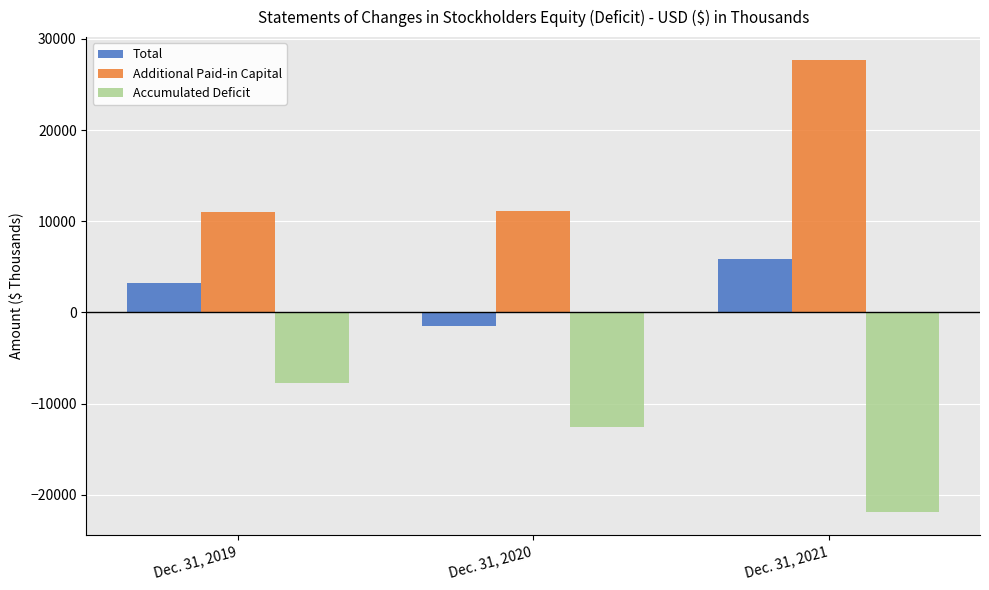

Which series has the largest total across all categories?

Additional Paid-in Capital